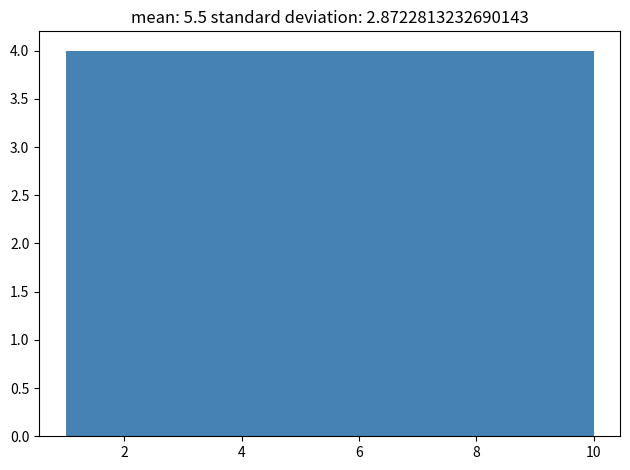

Reading left to right, transcribe this chart: for each bar, give the range it covers on the x-axis and its height. Neither the bar edges nor the heights are printed on the chart, so give them approximately, as read against the axes.

1.0 to 1.9: 4
1.9 to 2.8: 4
2.8 to 3.7: 4
3.7 to 4.6: 4
4.6 to 5.5: 4
5.5 to 6.4: 4
6.4 to 7.3: 4
7.3 to 8.2: 4
8.2 to 9.1: 4
9.1 to 10.0: 4